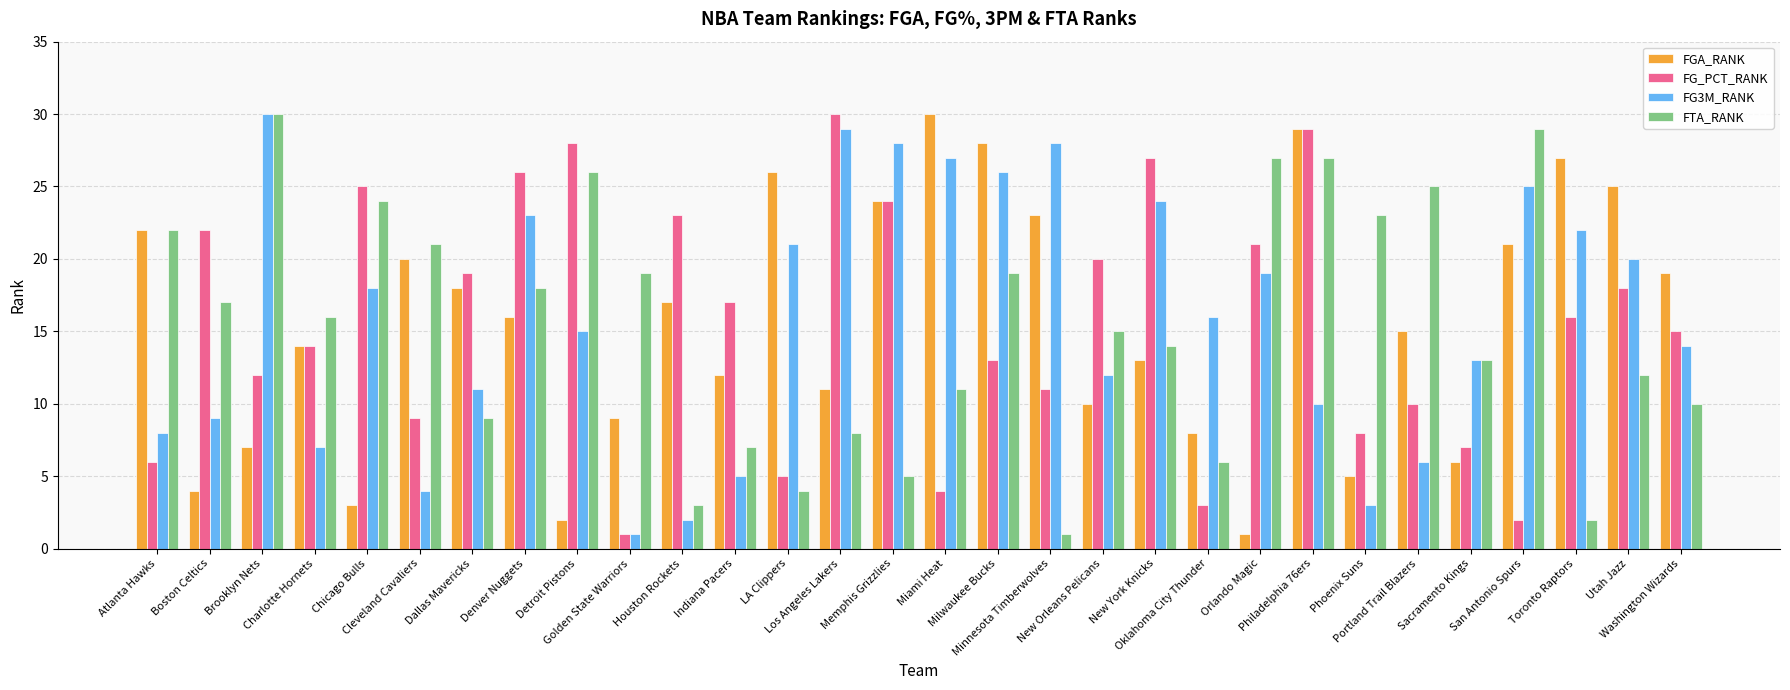

What is the greatest value displayed?

30